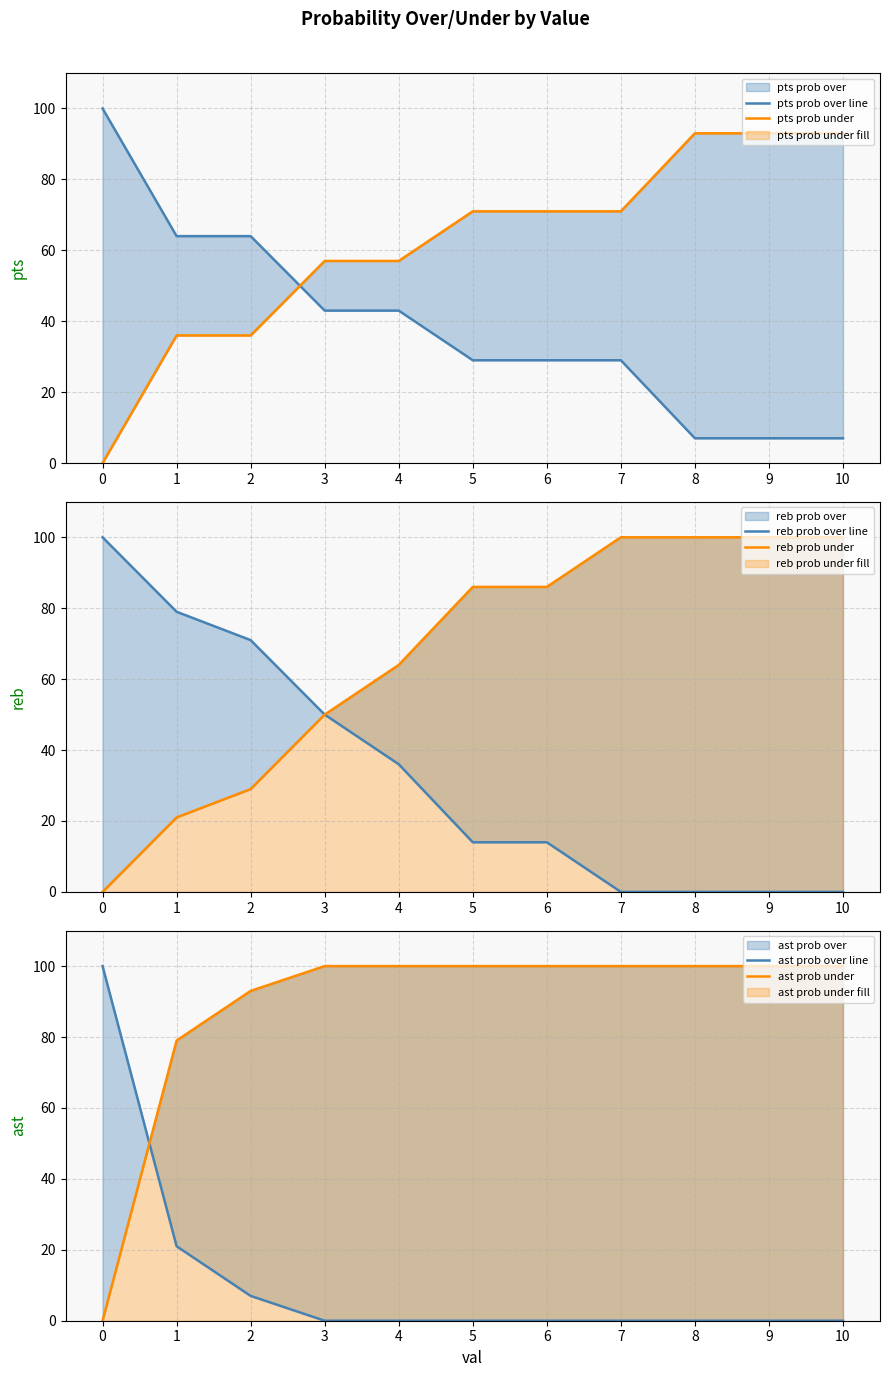

What is the sum of the pts prob under values at 7 and 10?

164